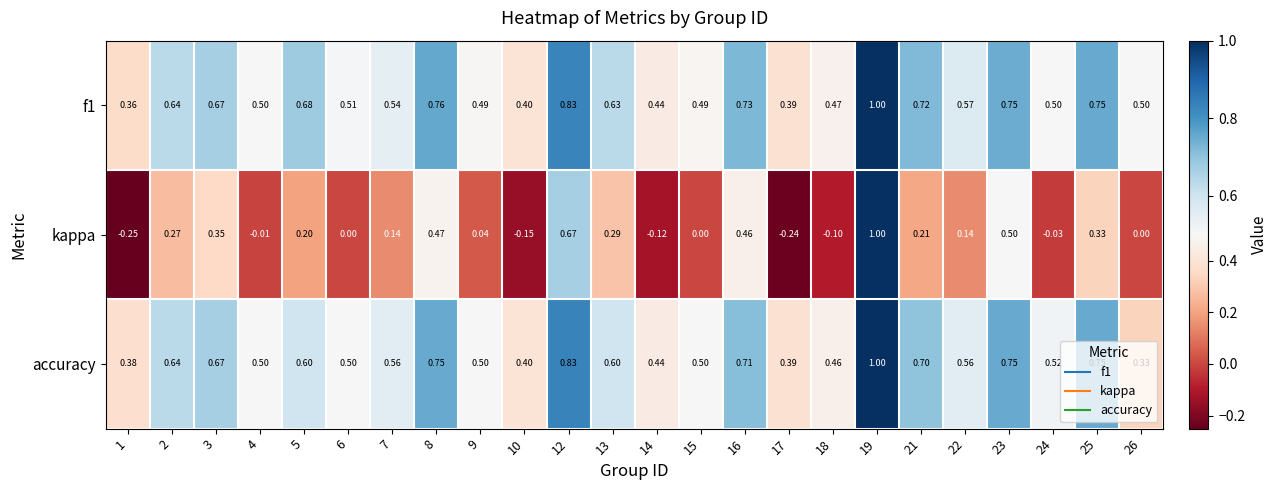

Which series has the largest range (max minus min)?

kappa